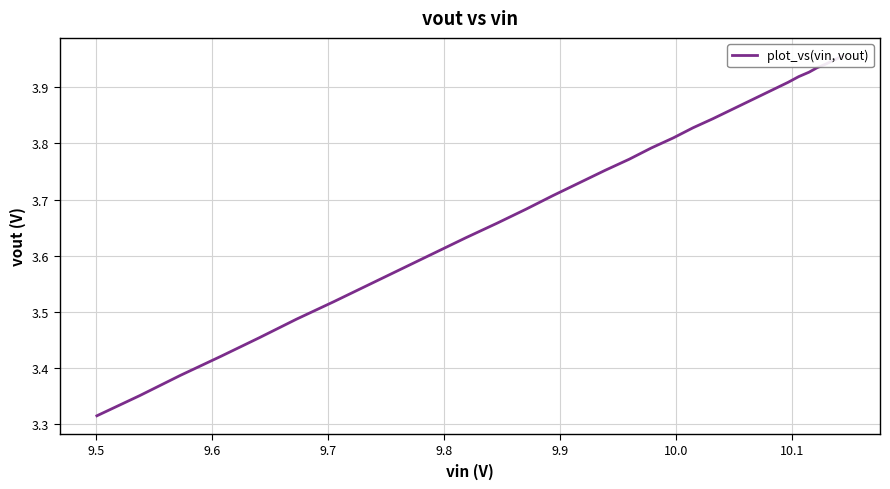

What is the sum of all values?

150.6